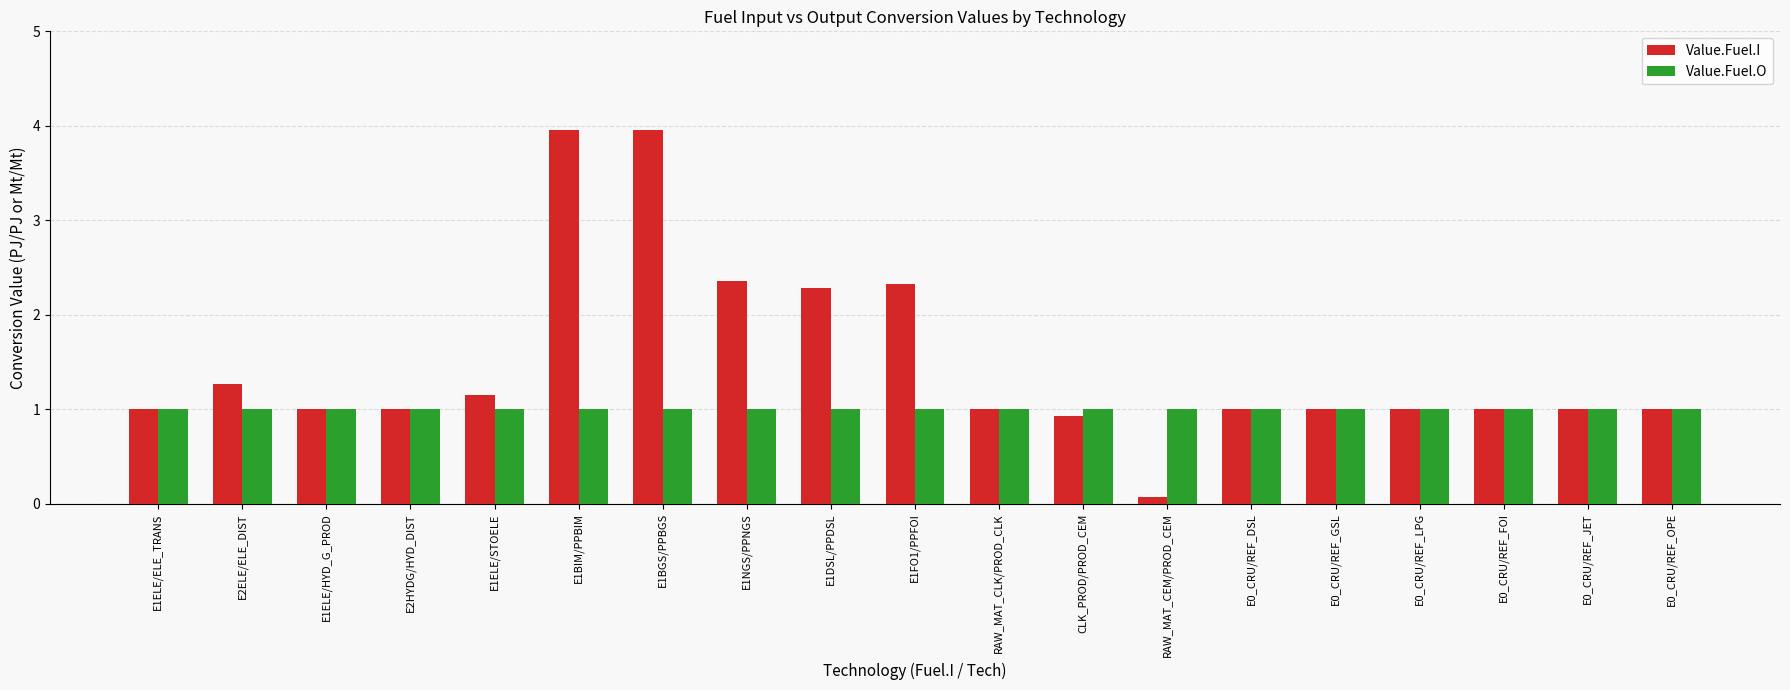

Is it true that Value.Fuel.O equals 1.0 at E1ELE/HYD_G_PROD?

True